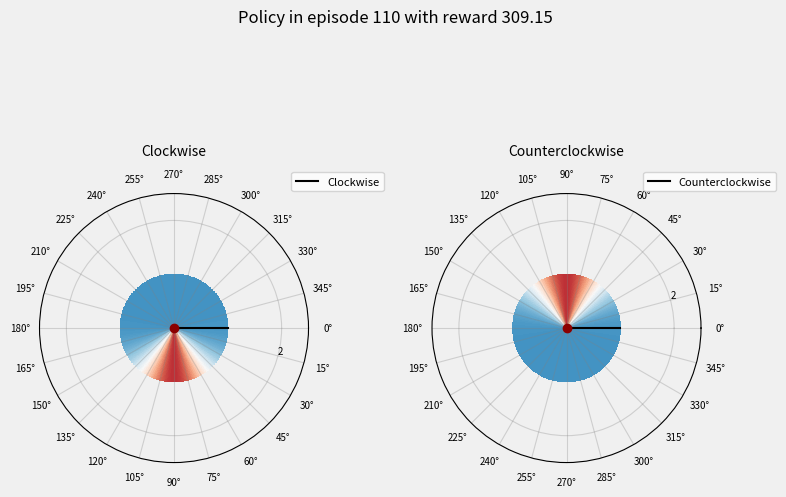

Count the number of slices in the pie.

40